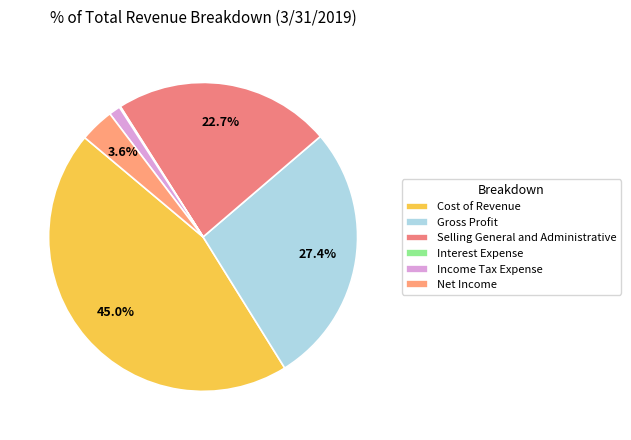

To the nearest percent, what is the average slice percentage?

17%